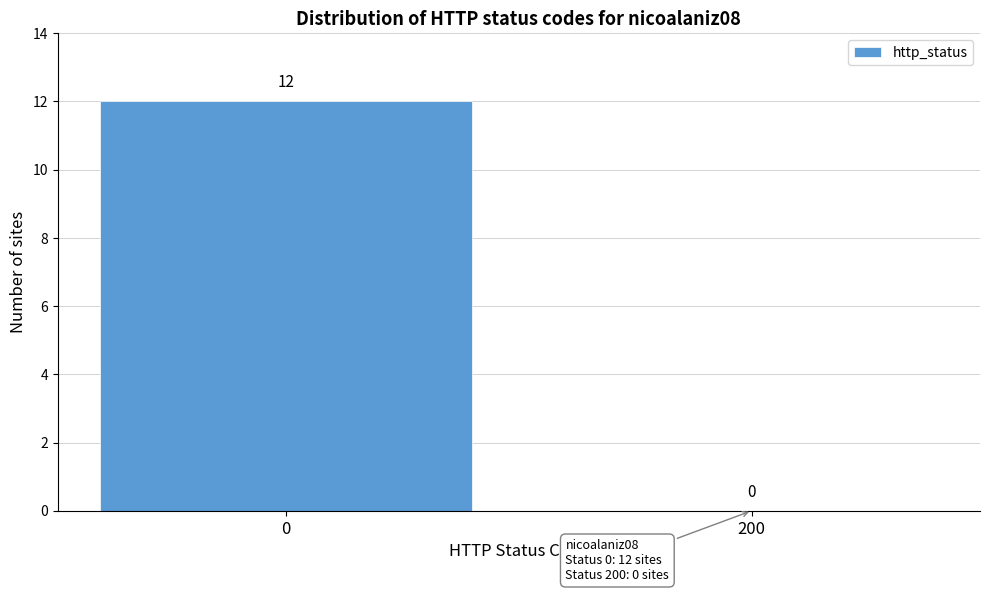

Reading left to right, transcribe all the data shown in this chart.

0=12	200=0